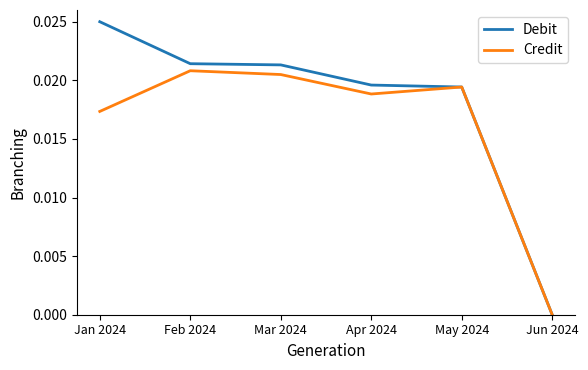

The value of Debit at May 2024 is 0.0. True or false?

True